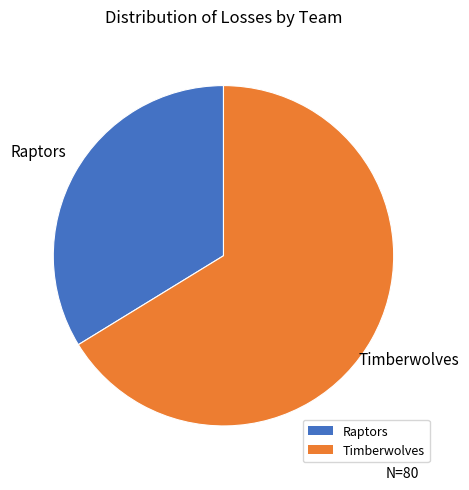

Count the number of slices in the pie.

2